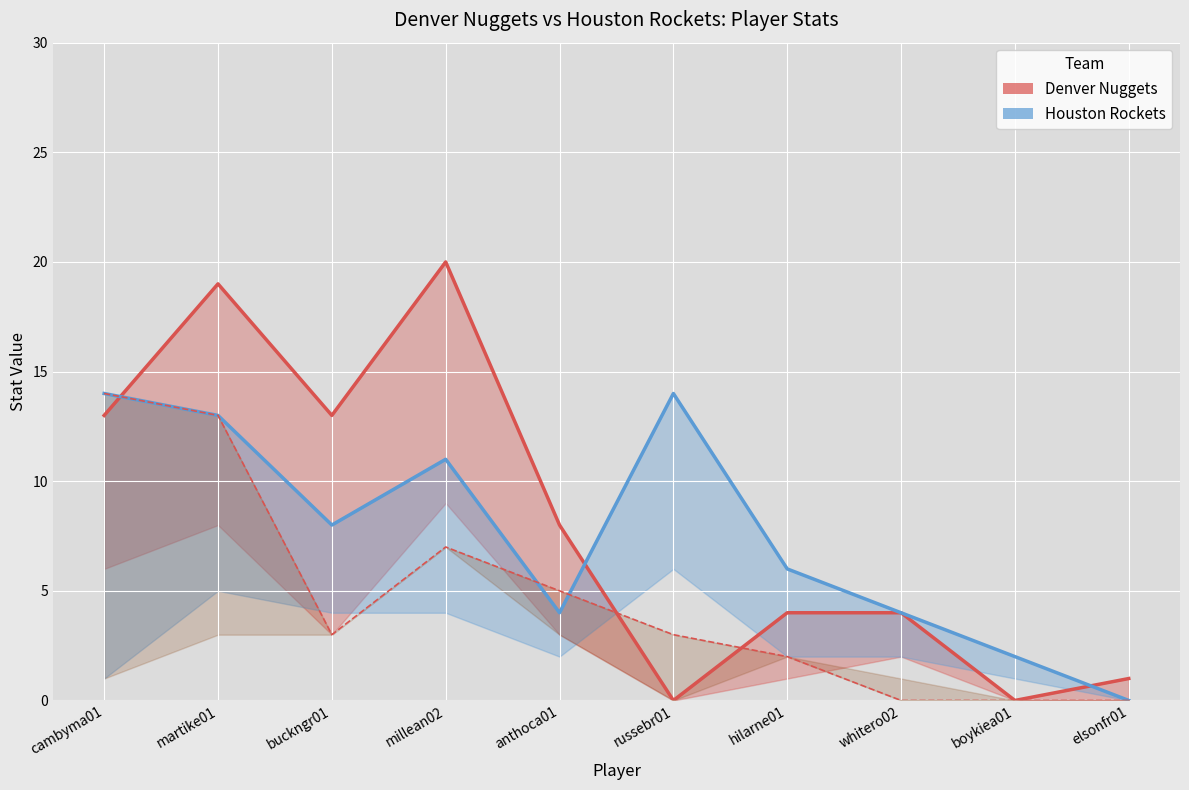

What is the sum of the Houston PTS values at boykiea01 and millean02?

13